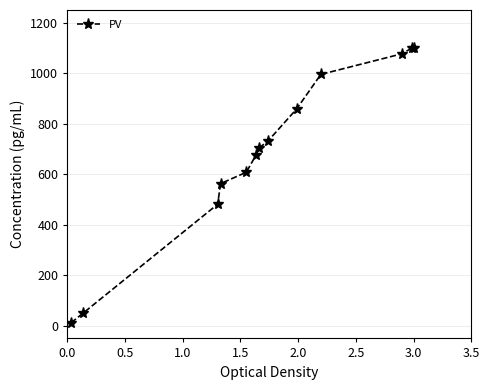

What is the difference between the second highest and minimum values?

1088.0